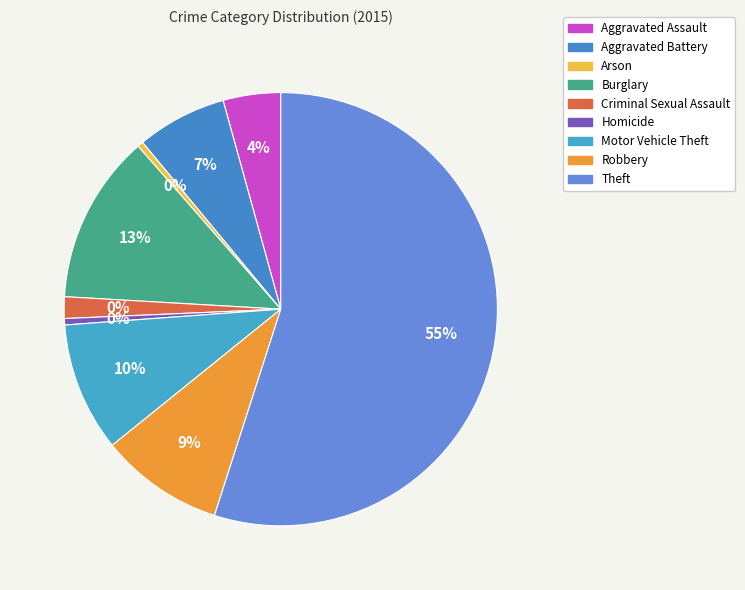

The Homicide slice represents 1% of the pie. True or false?

False